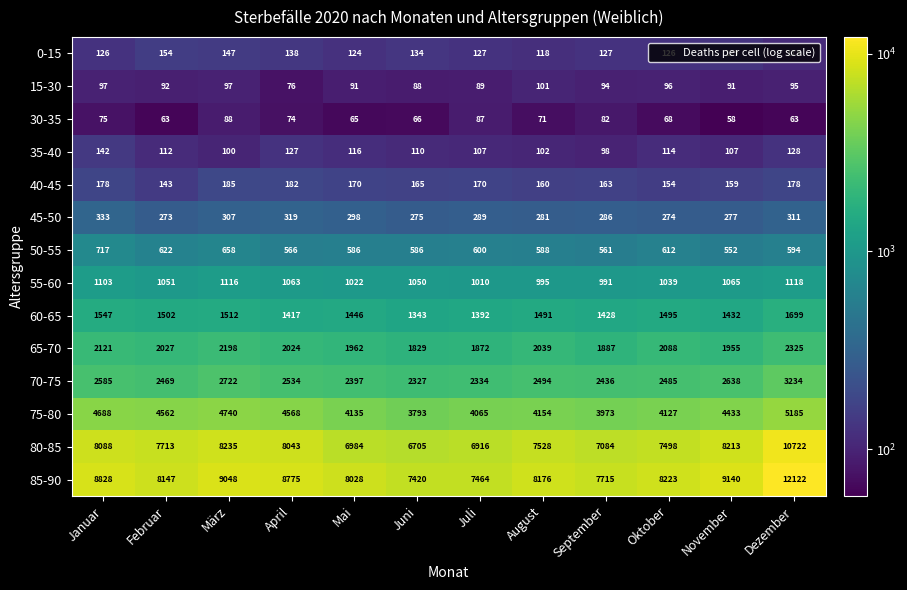

What is the difference between the second highest and second lowest values in the 45-50 series?

45